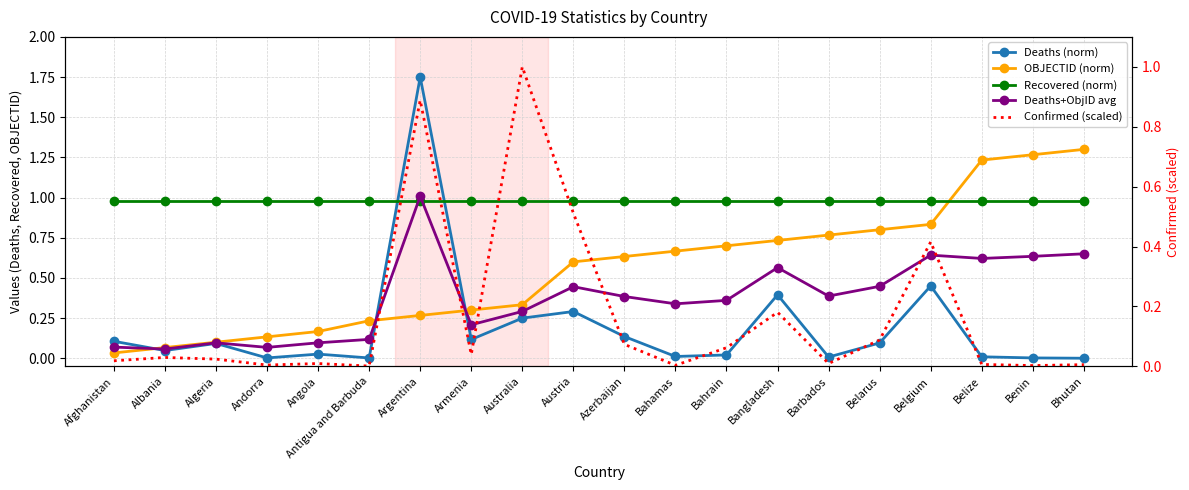

What is the value of the OBJECTID (norm) point at the 18th from the left?

1.2